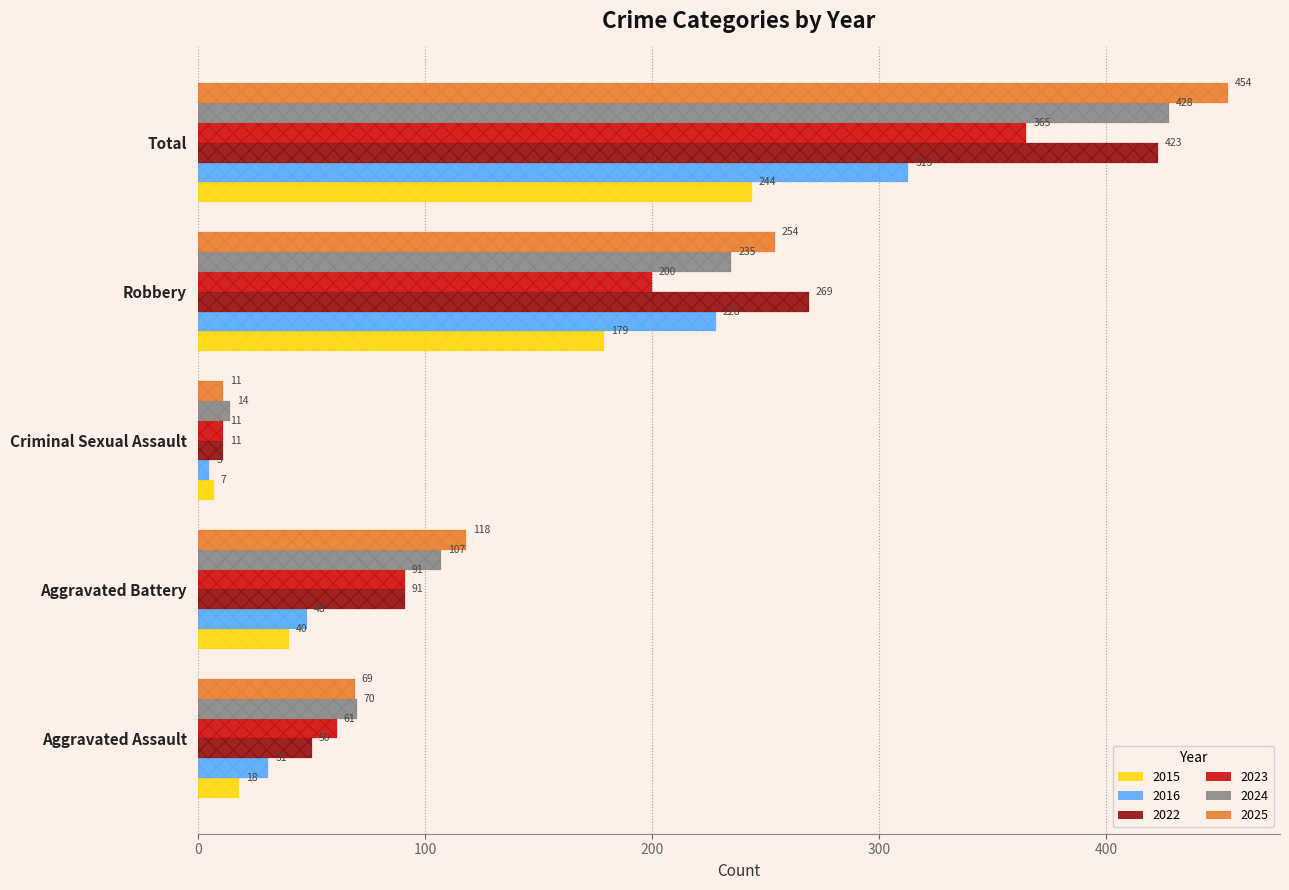

At Criminal Sexual Assault, list the series in order from largest to smallest.

2024, 2022, 2023, 2025, 2015, 2016